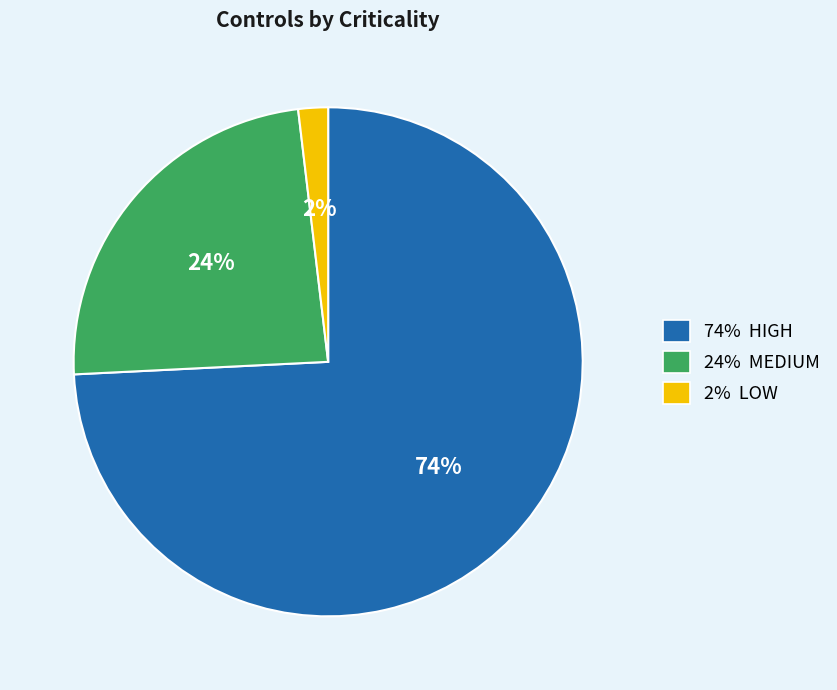

Does any single category account for the majority?

Yes